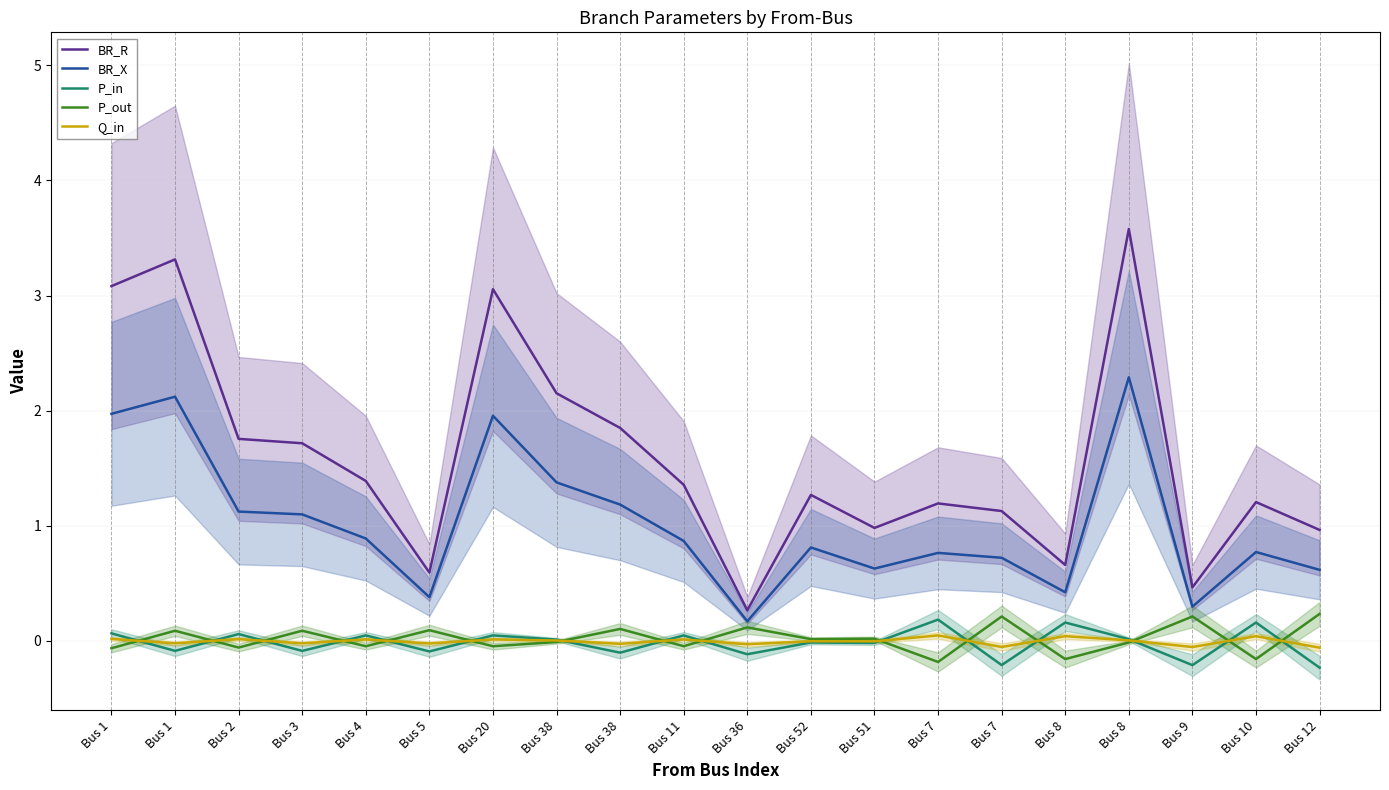

Does the chart display data point markers on the line(s)?

No